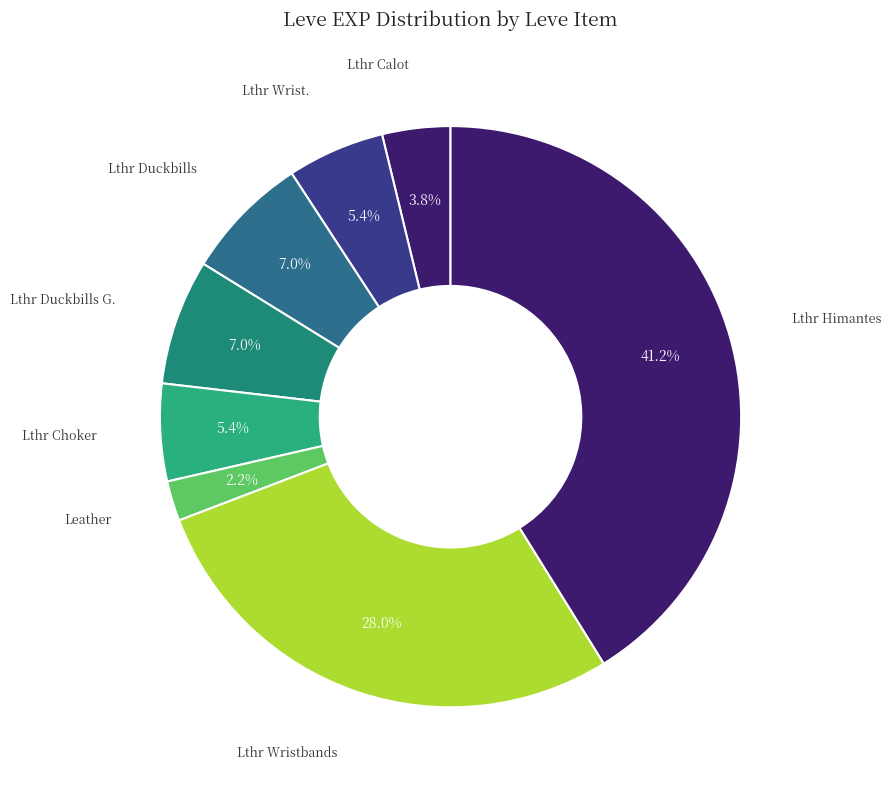

How many segments does this pie chart have?

8